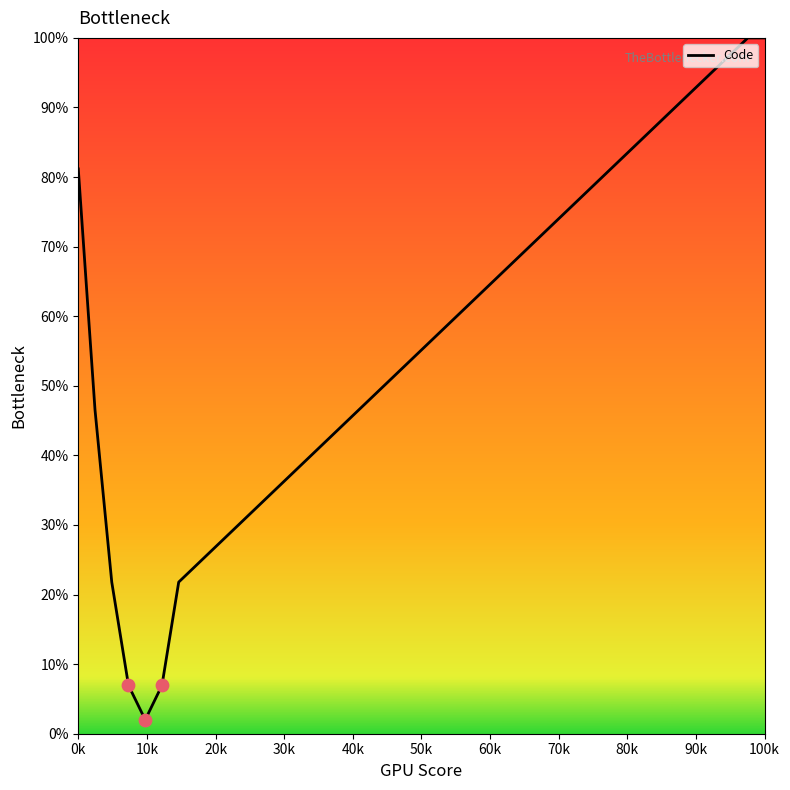

What is the maximum value shown in the chart?

100.0